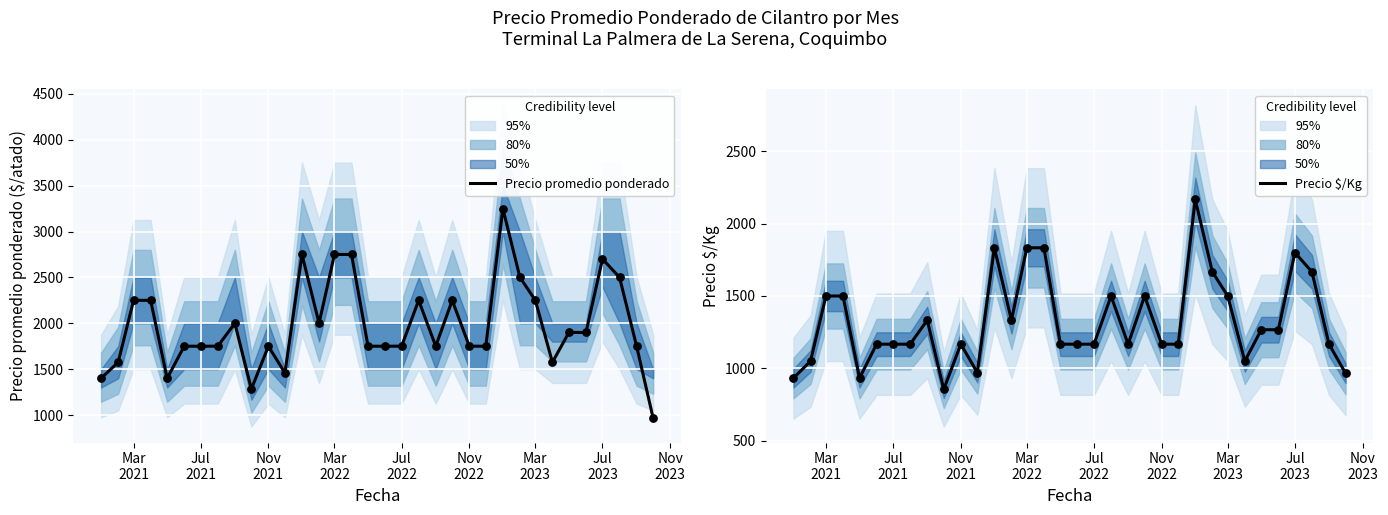

What is the minimum value for Precio promedio ponderado?

967